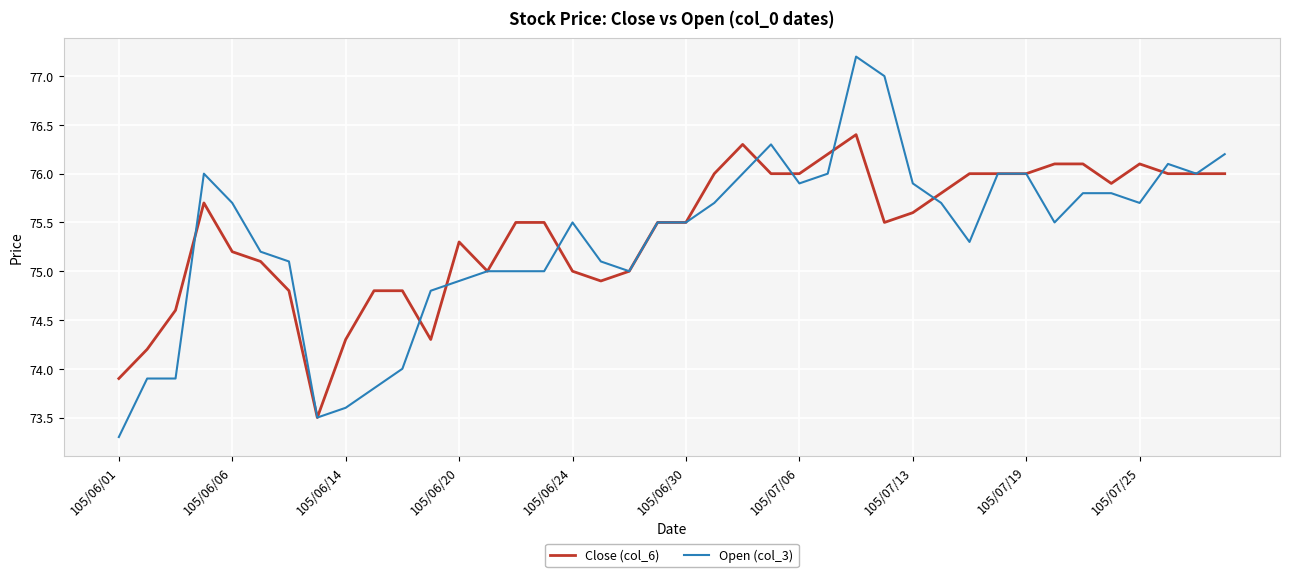

Rank the series by their average value, from lowest to highest.

Open (col_3), Close (col_6)